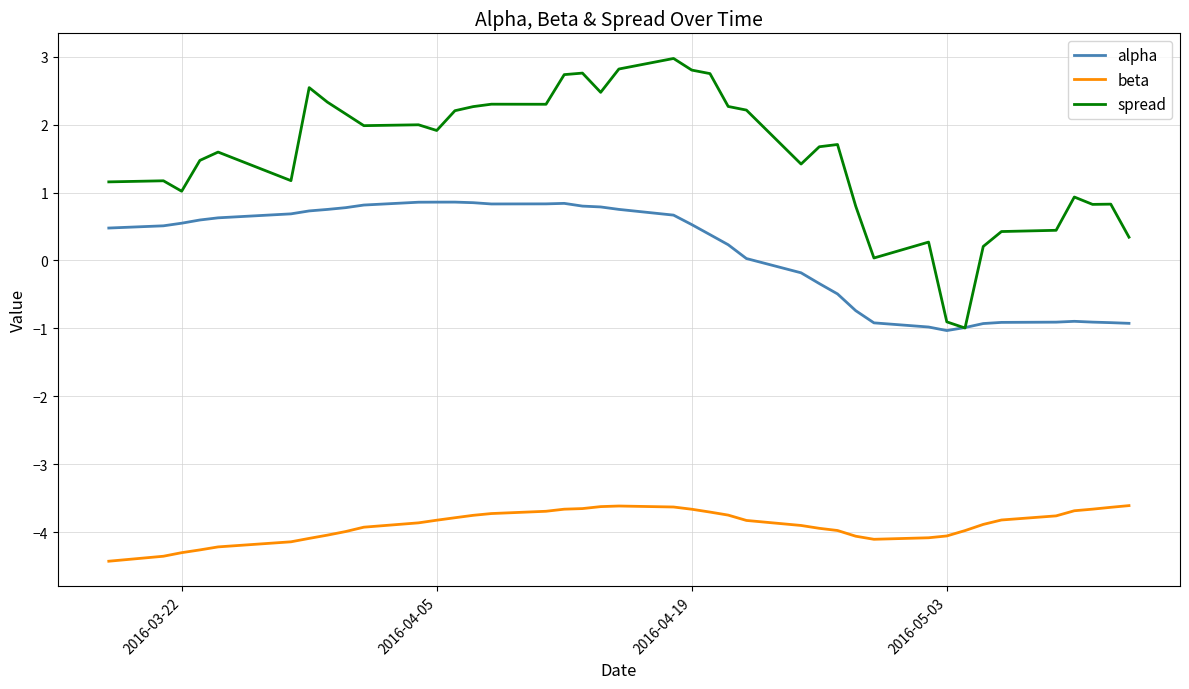

True or false: beta and alpha cross at least once.

False